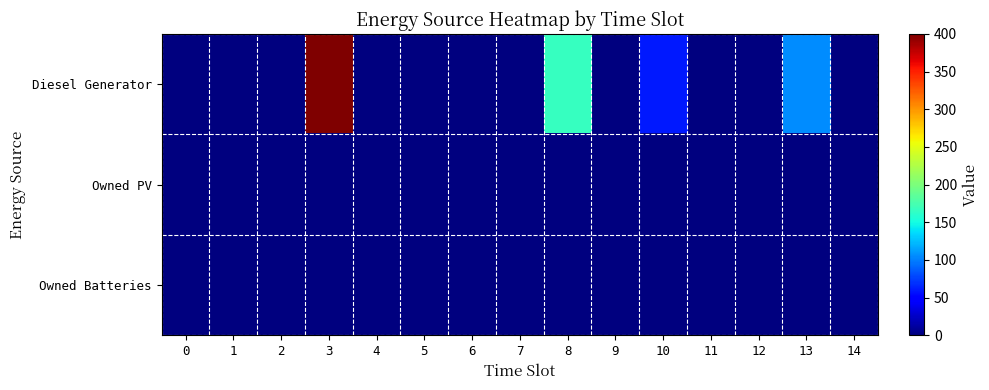

Count the number of data series in this chart.

3